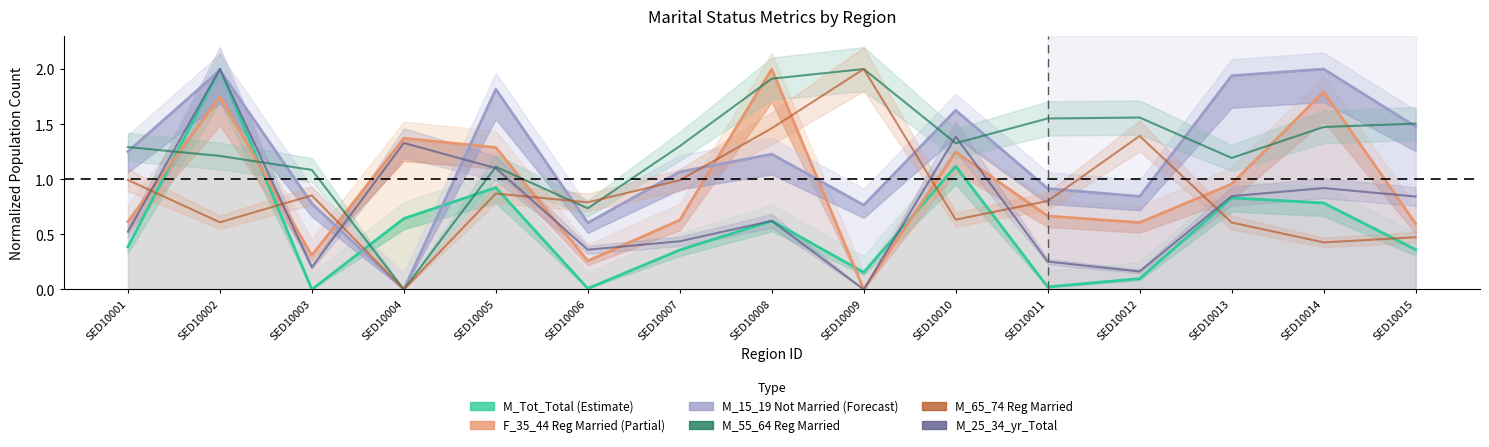

What is the value of the M_55_64_yr_Marrd_reg_marrge point at the 7th from the left?

1.3